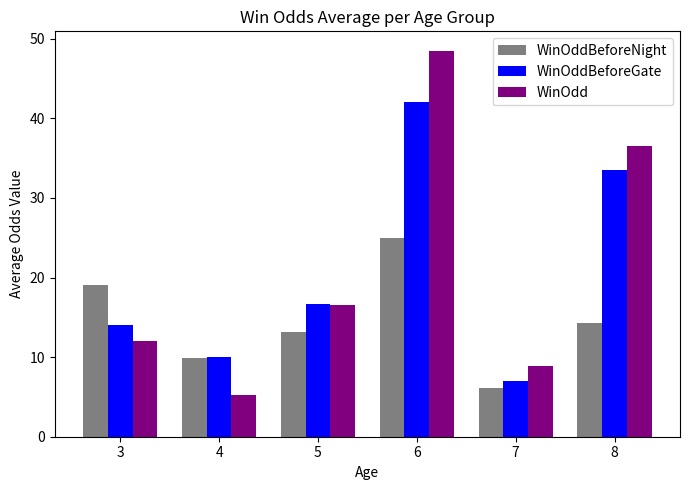

Is the value of WinOddBeforeNight at 7 greater than the value of WinOdd at 5?

No